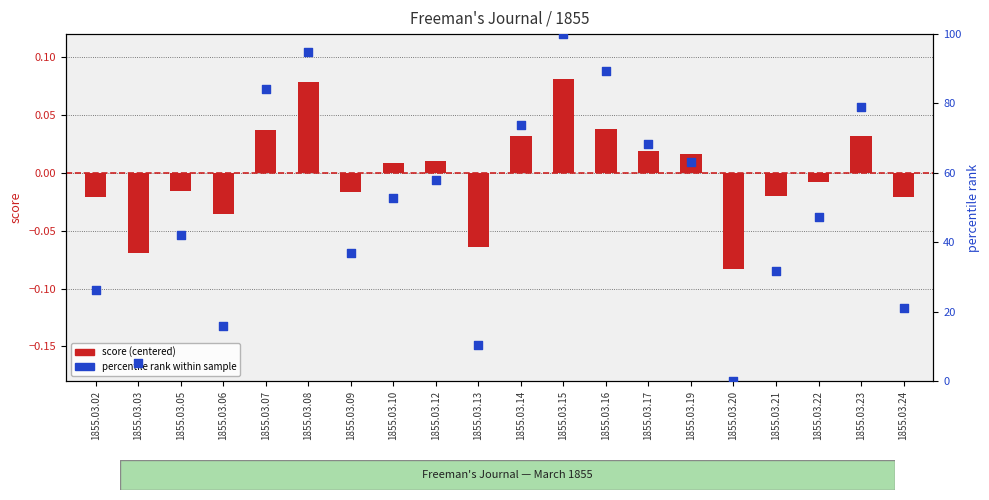

Which series has the widest spread of Y values?

percentile rank